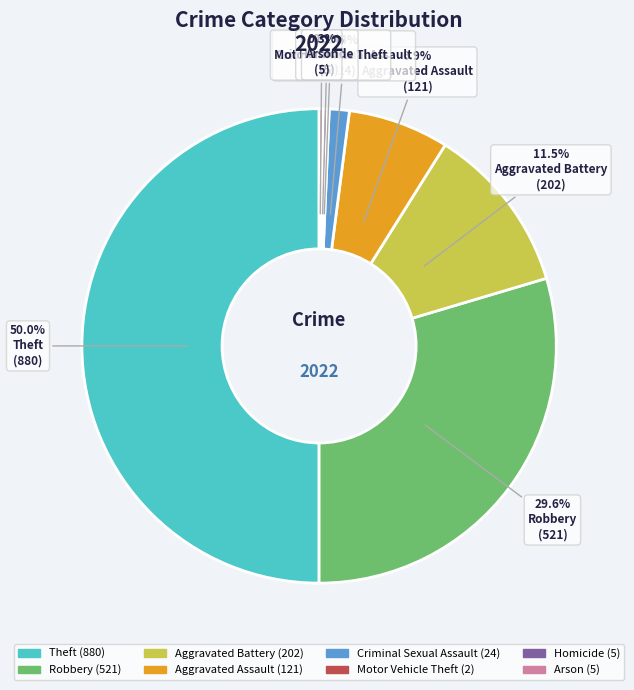

To the nearest percent, what is the difference between the Homicide and Aggravated Assault slice percentages?

7%